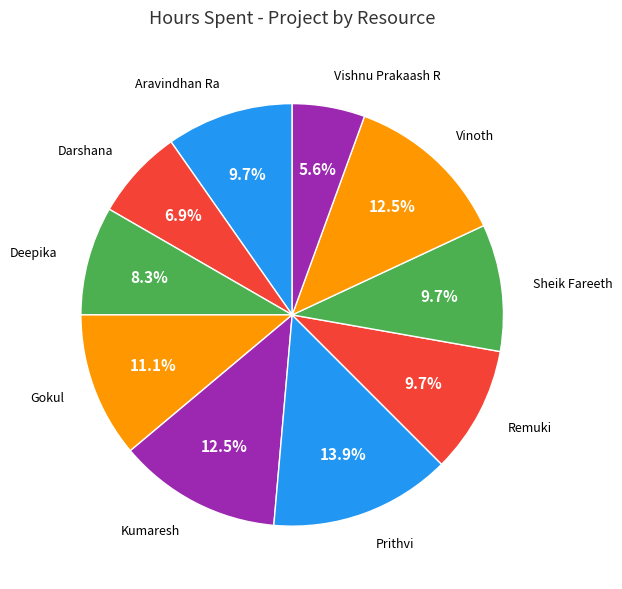

What is the largest slice in the pie chart?

Prithvi